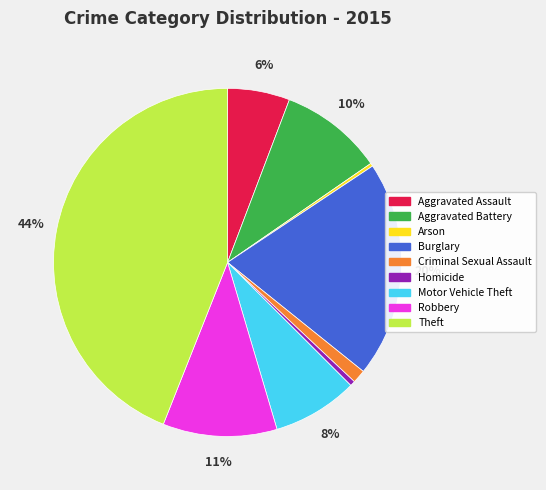

Is there any slice that represents more than half of the pie?

No